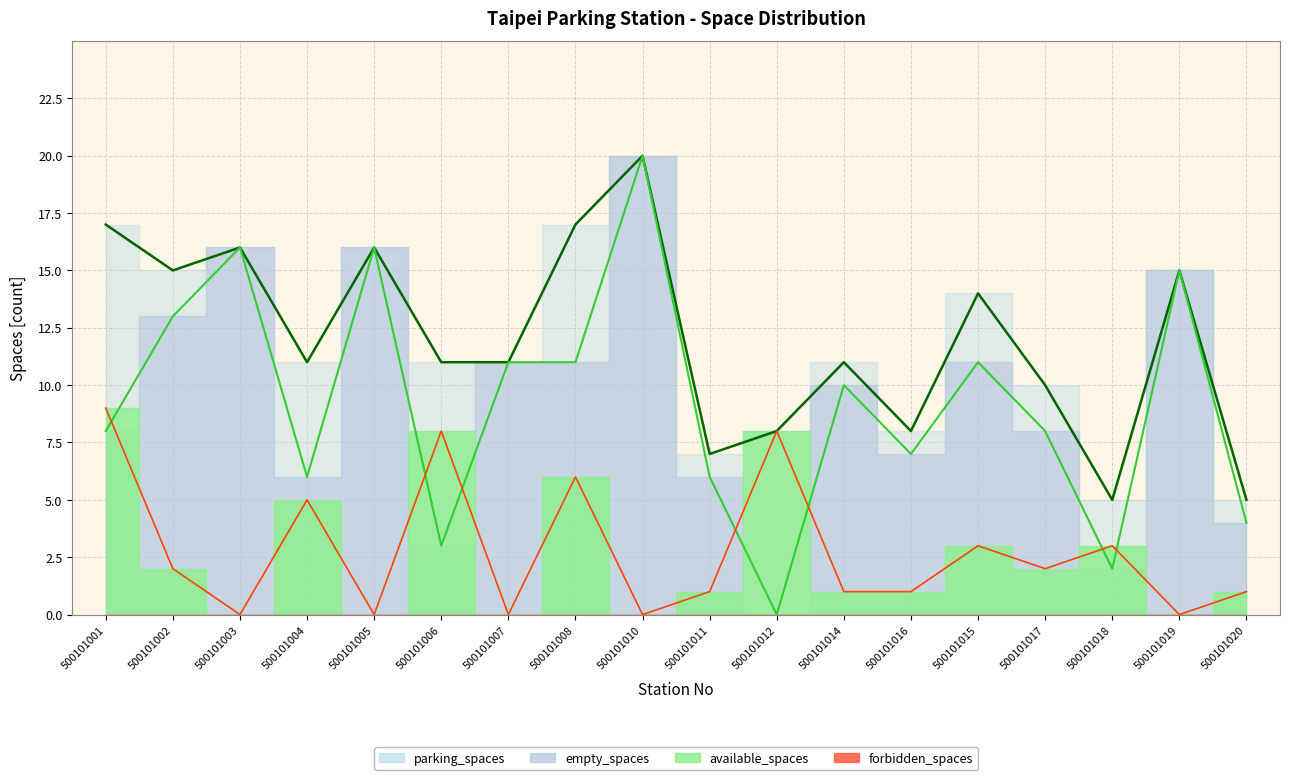

Is it true that empty_spaces equals 19 at 500101008?

False